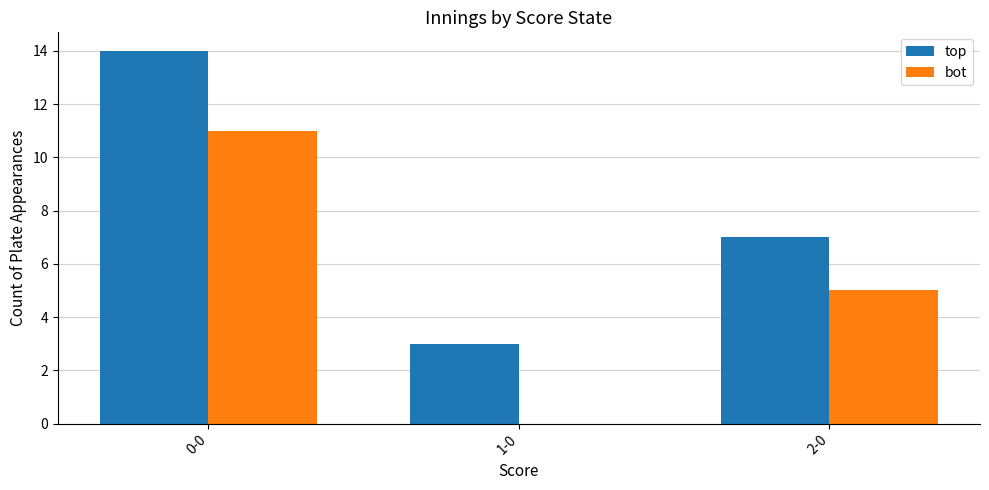

Where is top nearest to the value 8?

2-0